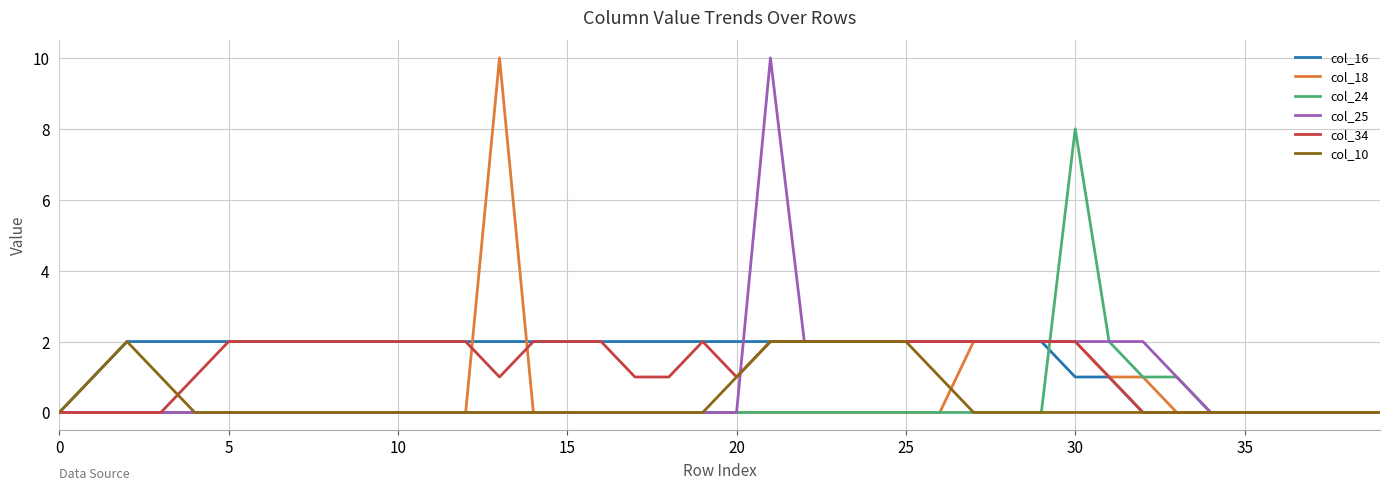

How many interior local peaks does the col_24 series have?

1